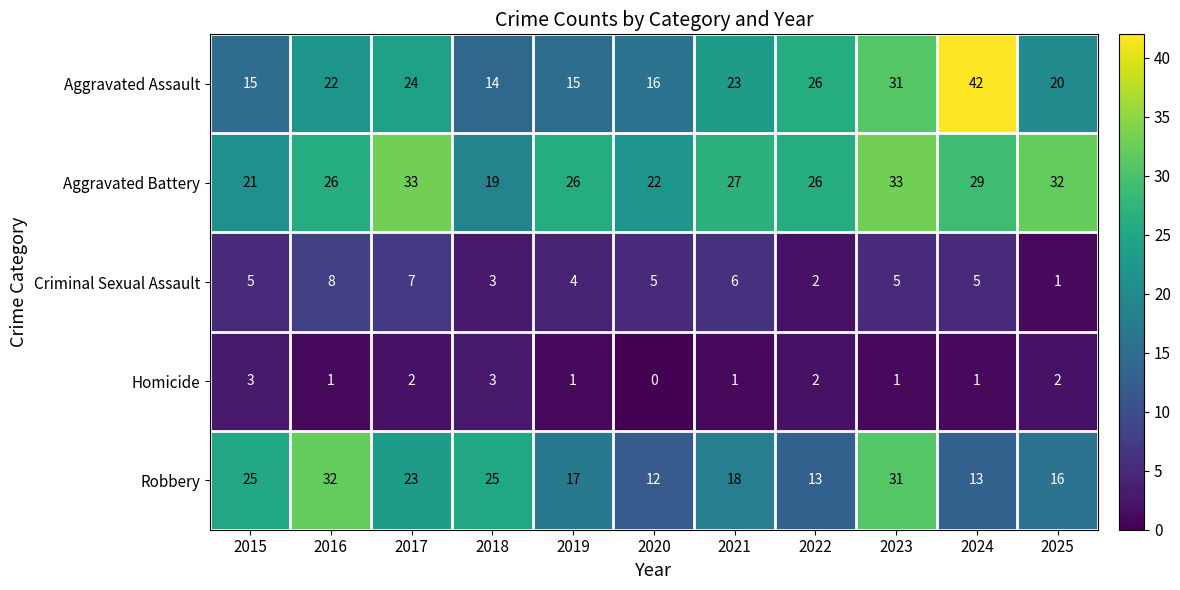

At how many categories does at least one series exceed 24?

10